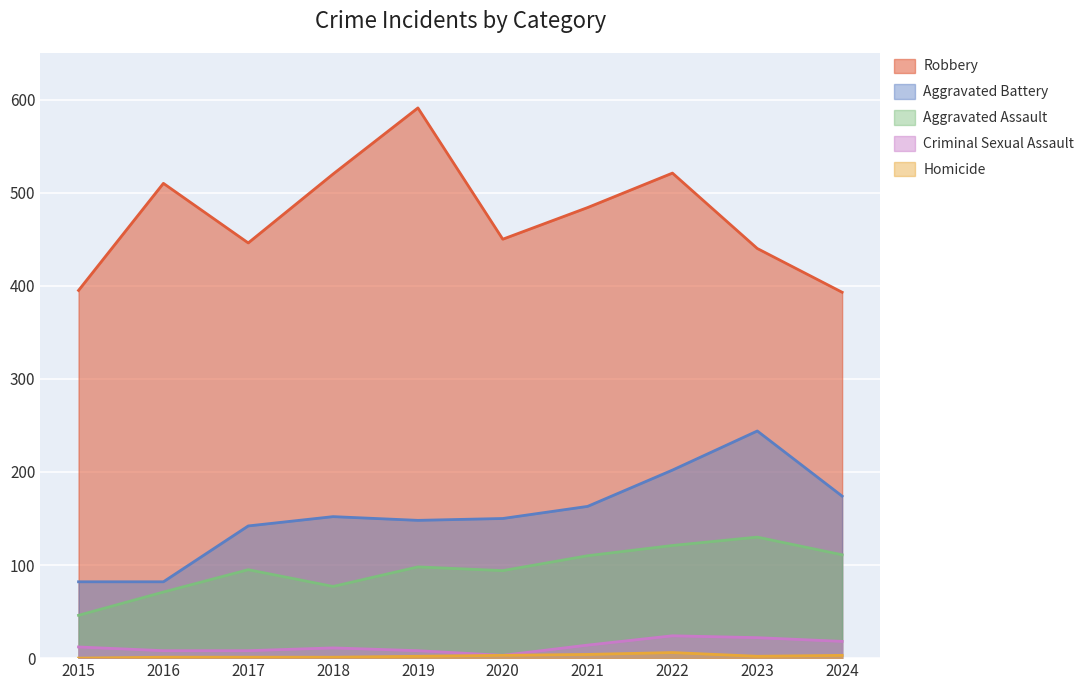

Which category has the lowest value in the Homicide series?

2015